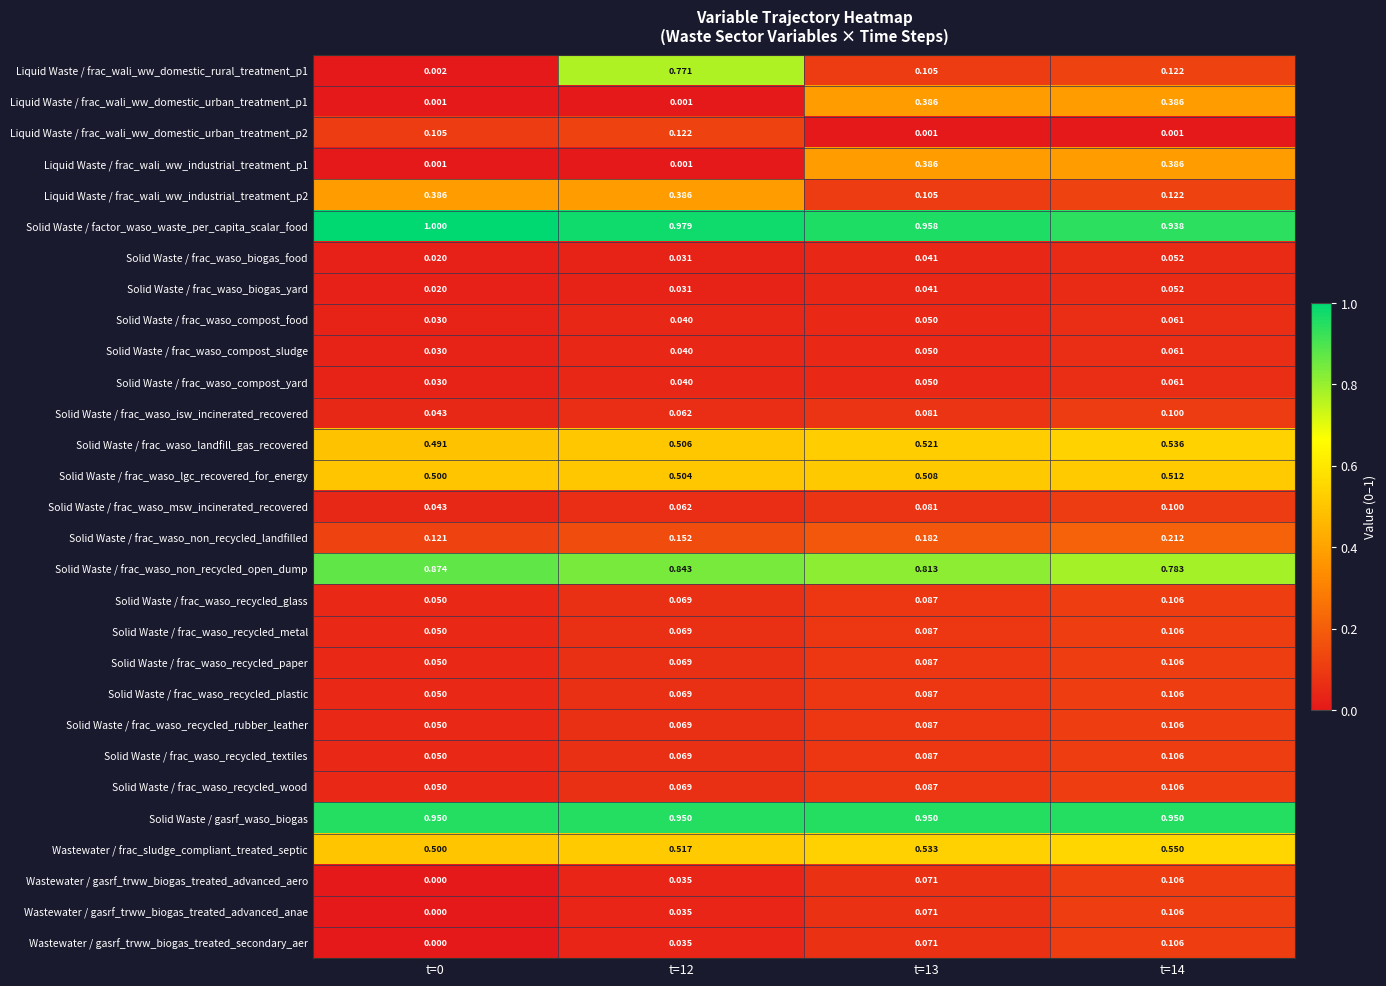

Which series has the widest spread of values?

Liquid Waste / frac_wali_ww_domestic_rural_treatment_p1